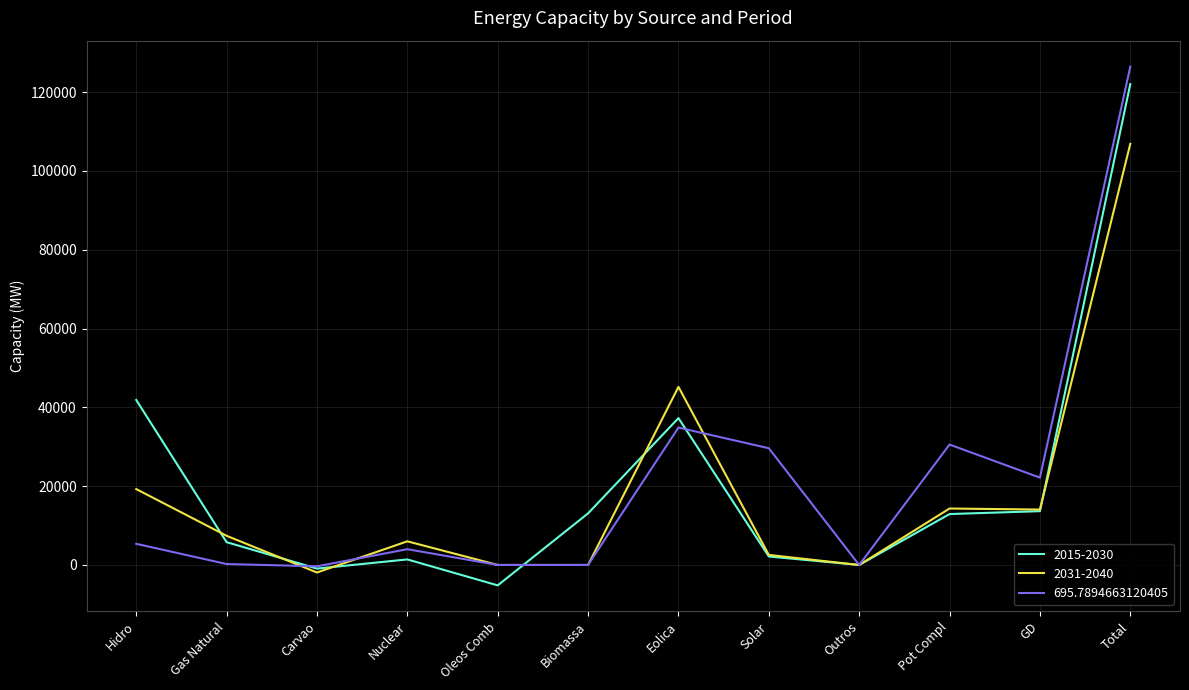

At which category does the chart reach its minimum across all series?

Oleos Comb